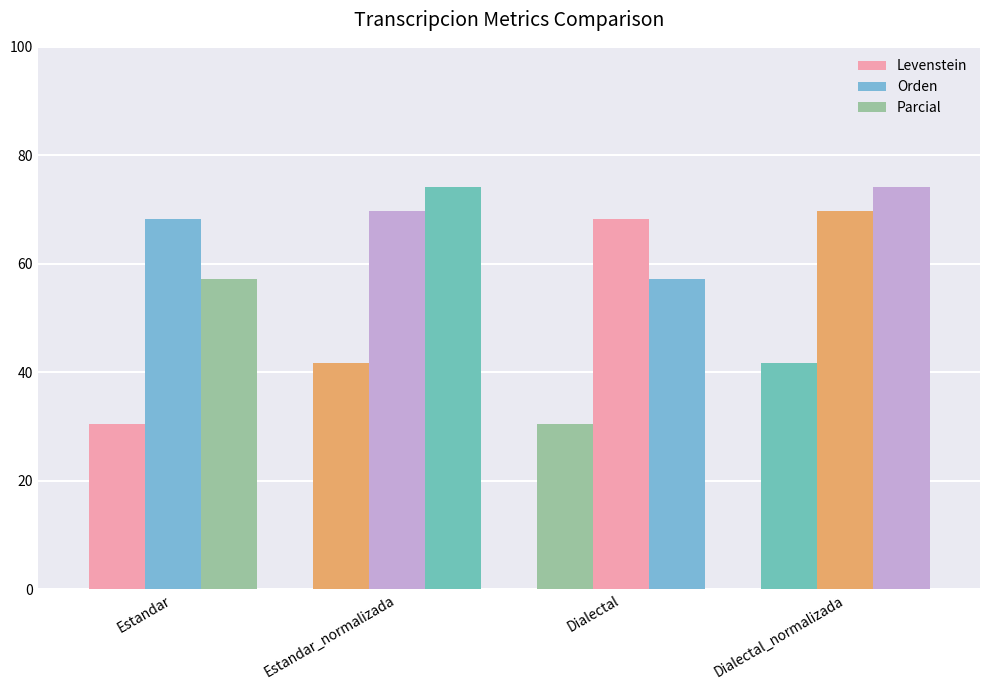

What is the approximate value of Parcial at Estandar?

57.1